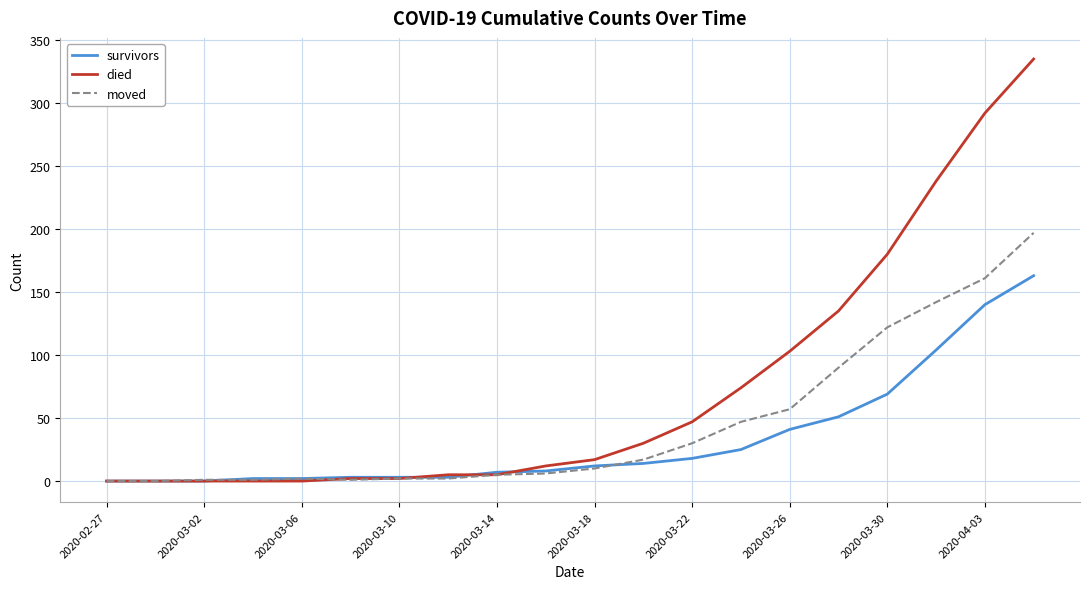

Which series has the largest total across all categories?

died